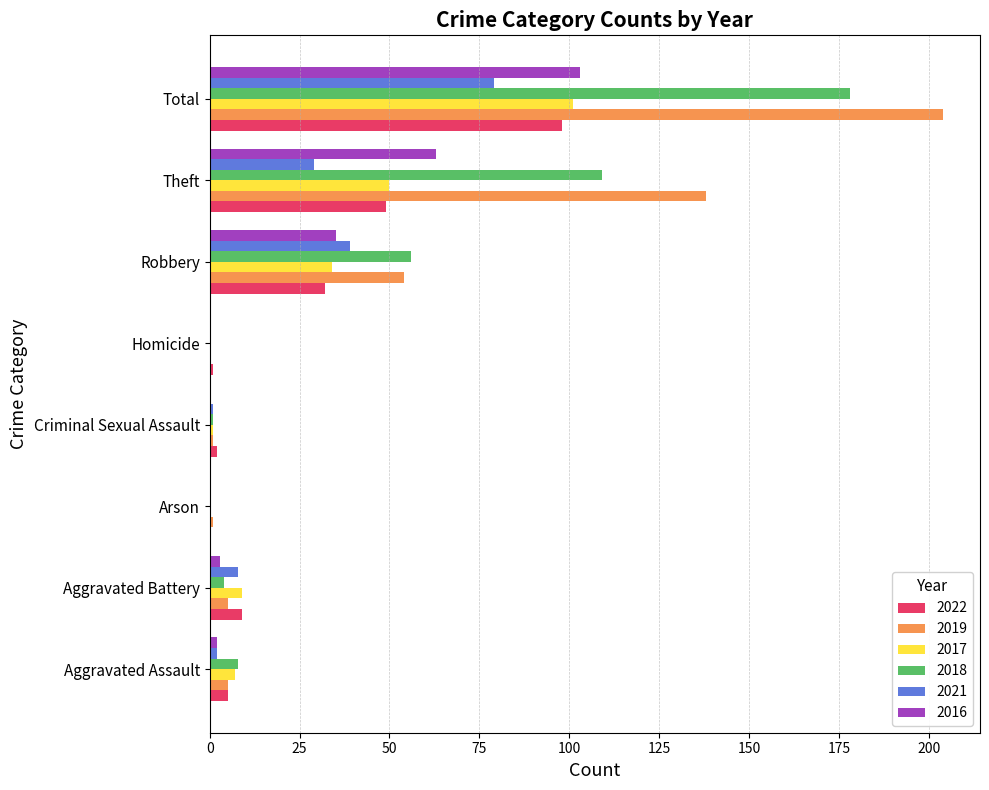

What is the sum of all 2017 values?

202